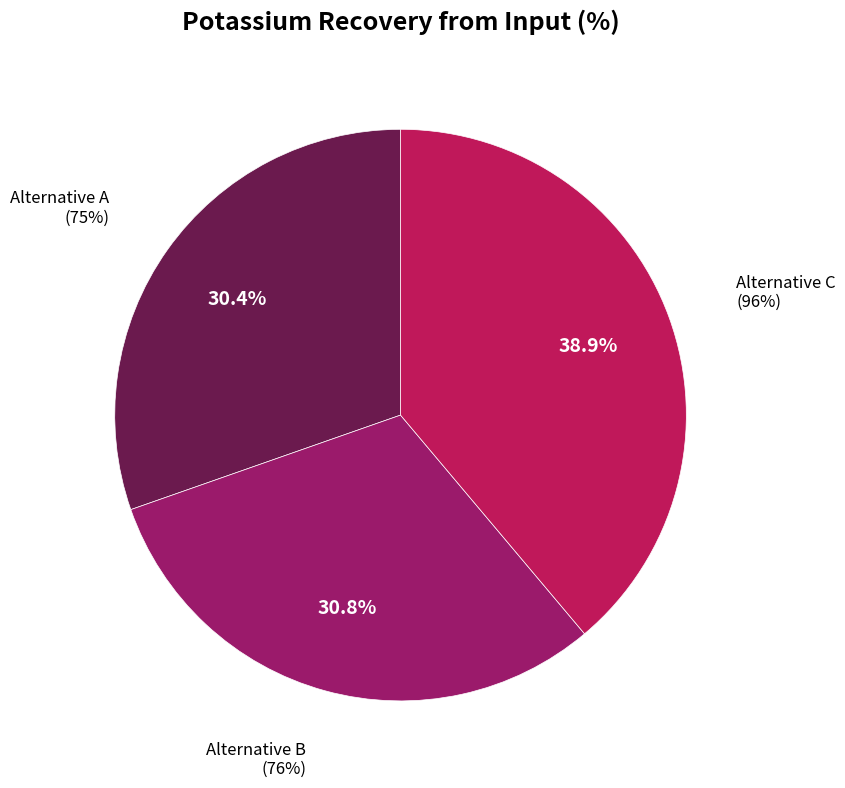

What is the change in value from Alternative A to Alternative B?

+1